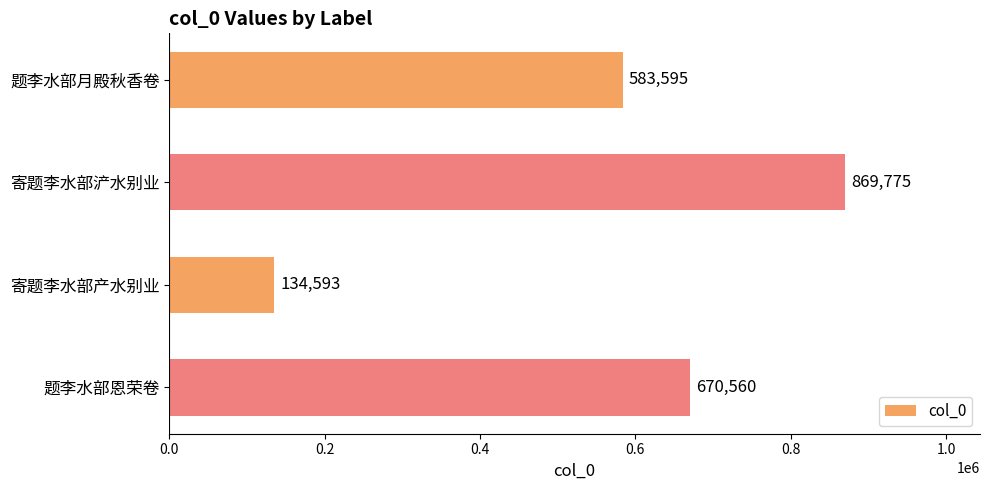

At which category does the chart reach its peak across all series?

寄题李水部浐水别业